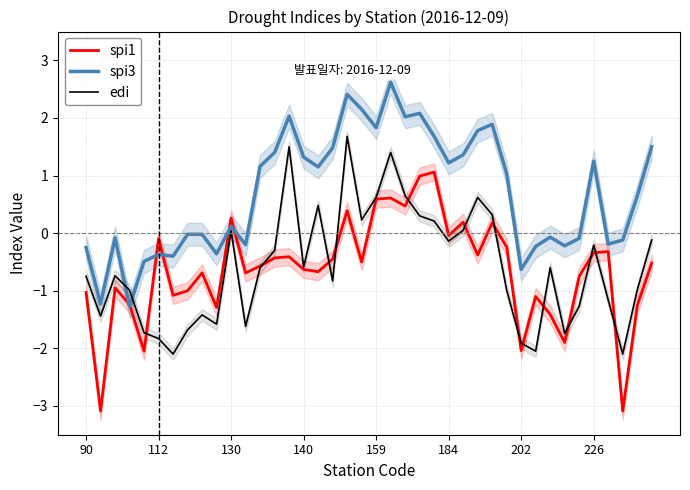

How many data points in spi1 are less than 0?

31